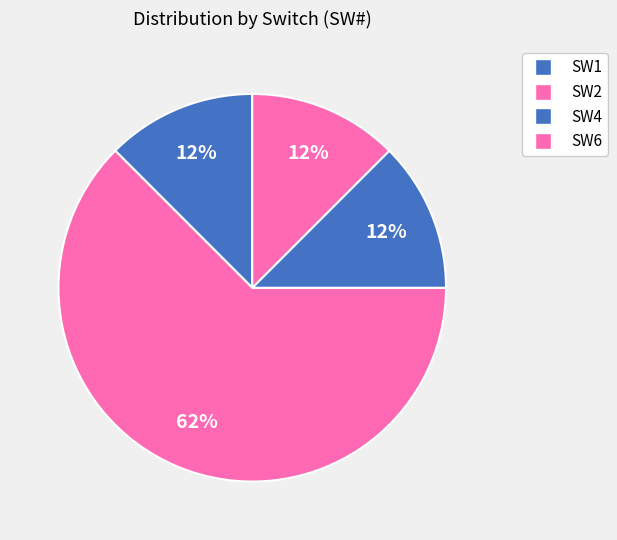

To the nearest percent, what is the difference between the SW2 and SW1 slice percentages?

50%